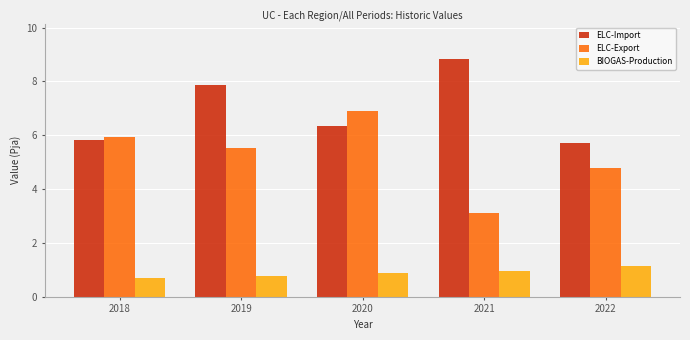

Reading left to right, list all the values displayed in this chart.

ELC-Import: 5.8	7.8	6.3	8.8	5.7
ELC-Export: 5.9	5.5	6.9	3.1	4.8
BIOGAS-Production: 0.7	0.8	0.9	0.9	1.2